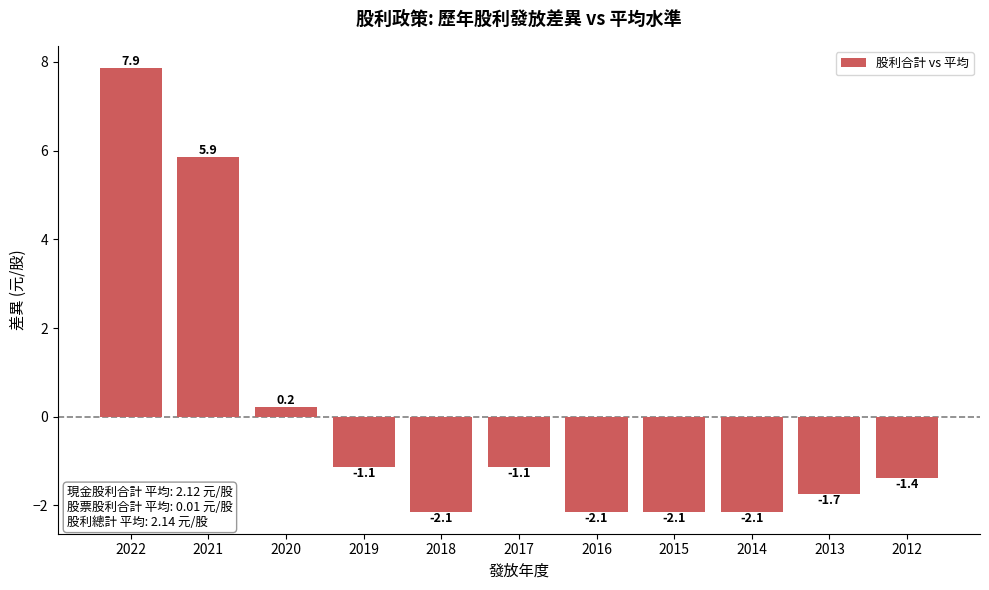

How many values are below zero?

8